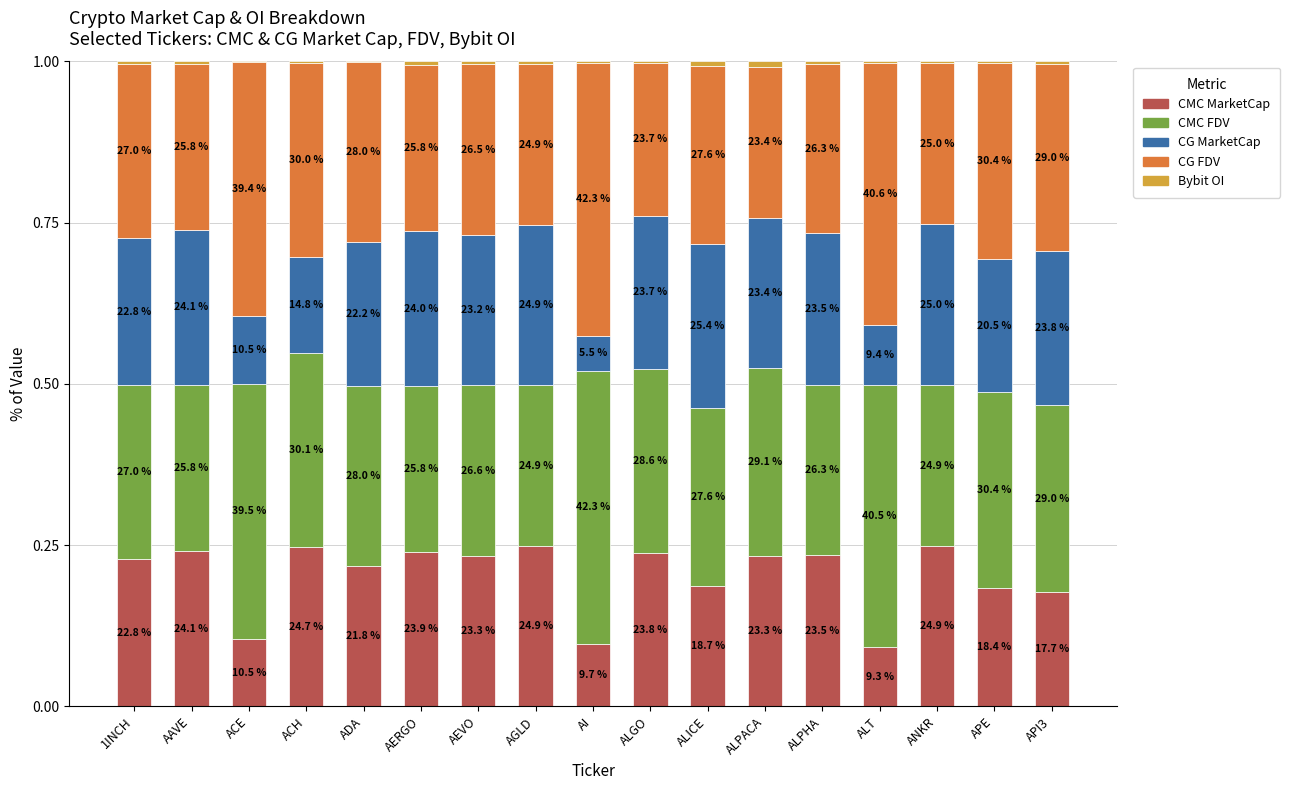

What value does the CG MarketCap series have at ALGO?

0.2